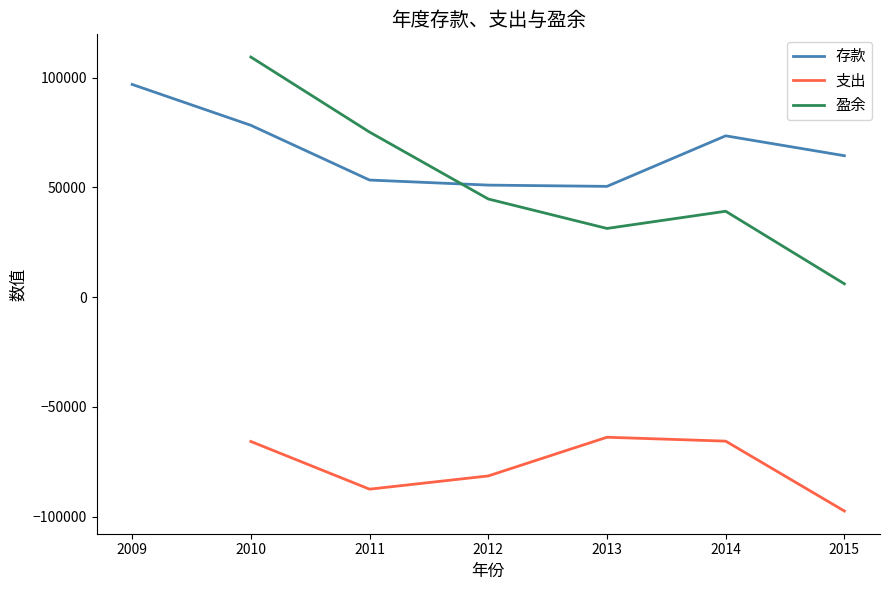

What is the highest value of the 盈余 series?

109391